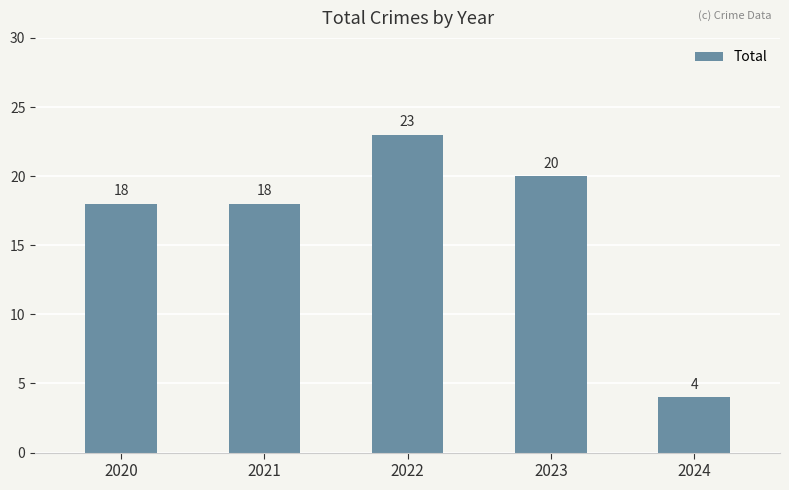

Reading left to right, list all the values displayed in this chart.

2020=18	2021=18	2022=23	2023=20	2024=4